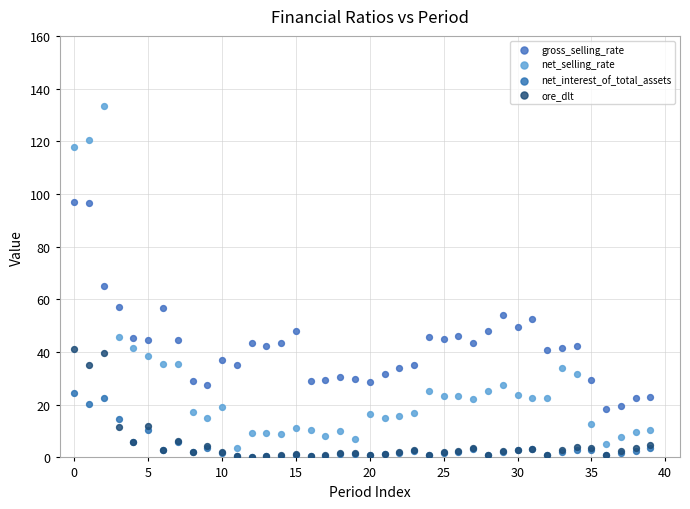

Which series contains the highest Y value?

net_selling_rate